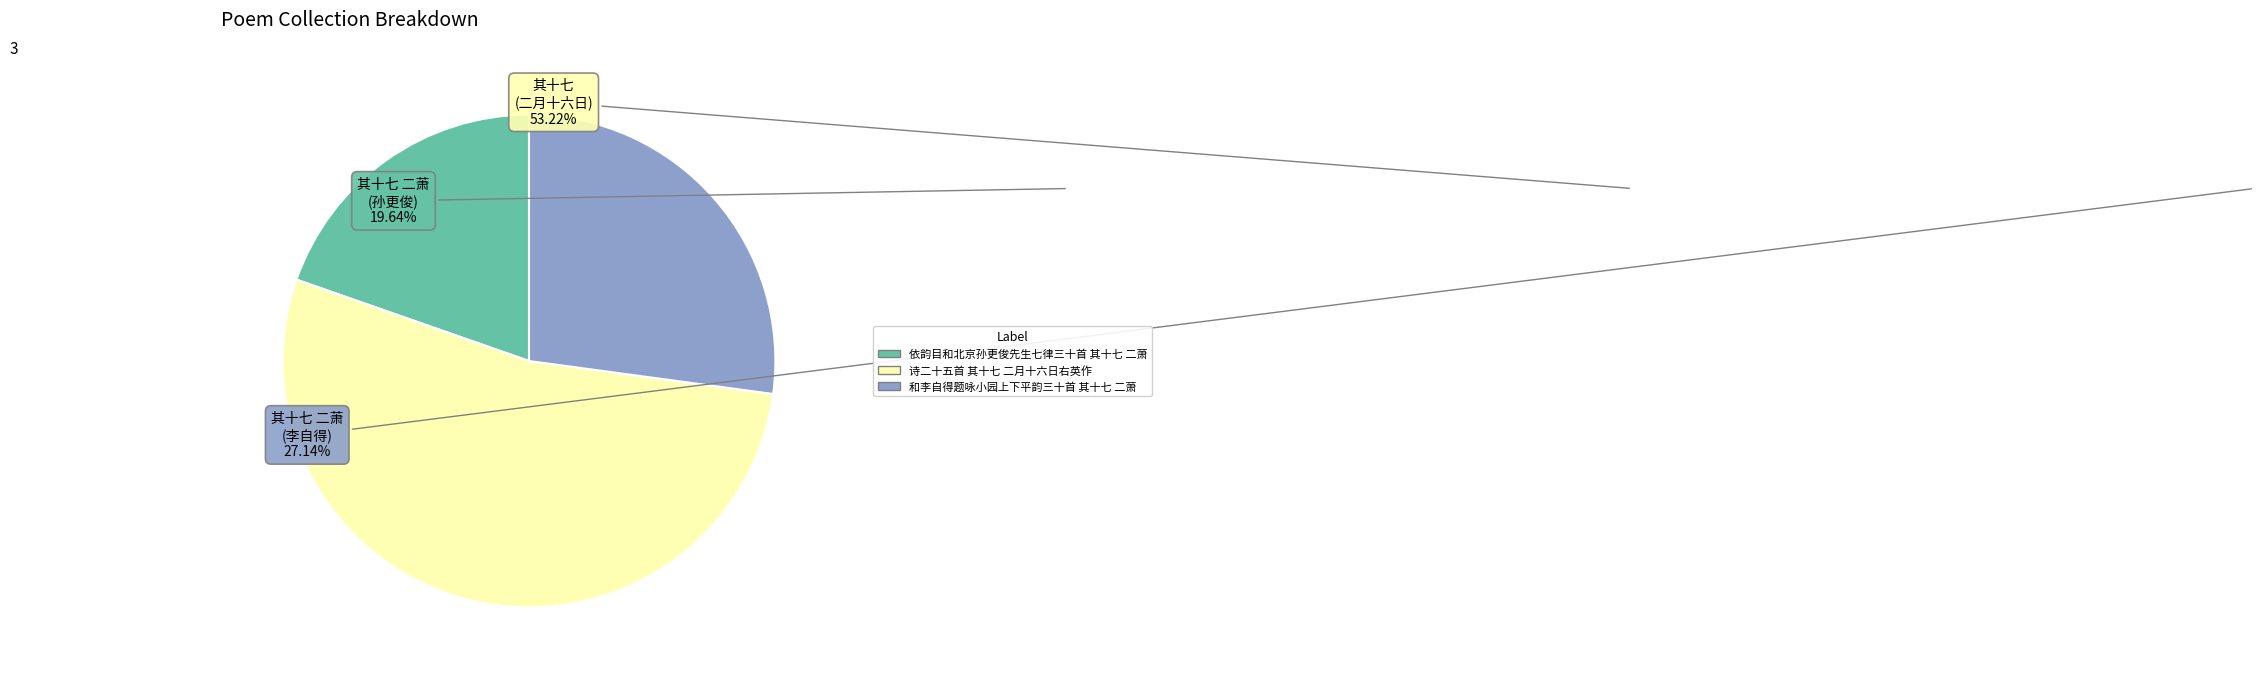

What is the smallest slice in the pie chart?

依韵目和北京孙更俊先生七律三十首 其十七 二萧